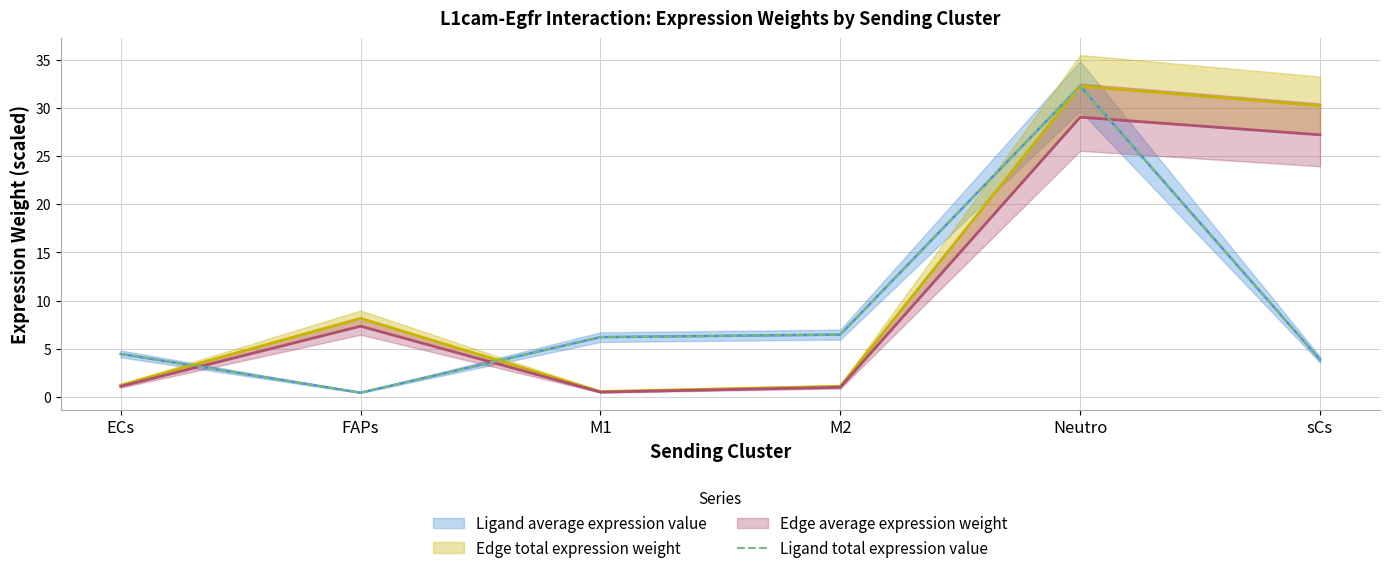

Where is the first local maximum?

Neutro